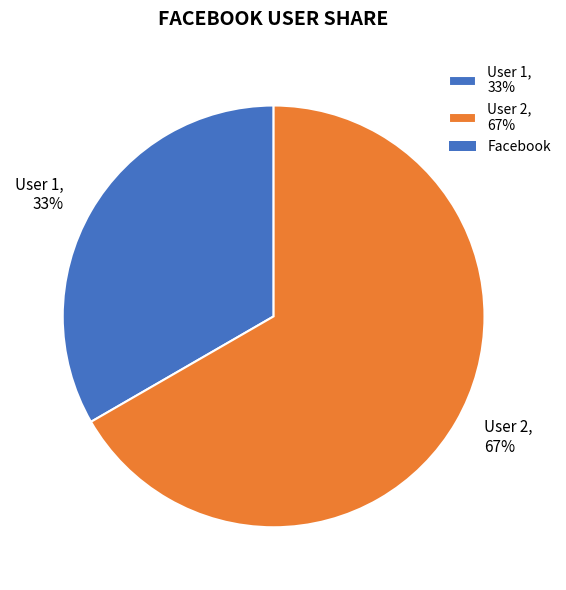

Approximately how many times larger is the value at User 2, 67% compared to User 1, 33%?

2.0